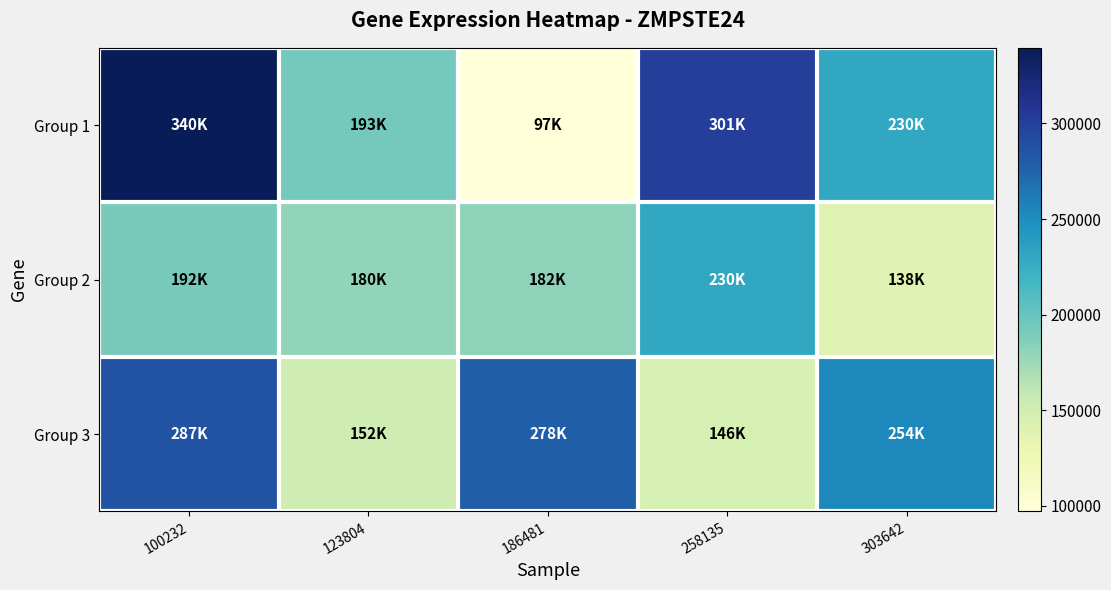

Rank the series by their average value, from highest to lowest.

Group 1, Group 3, Group 2